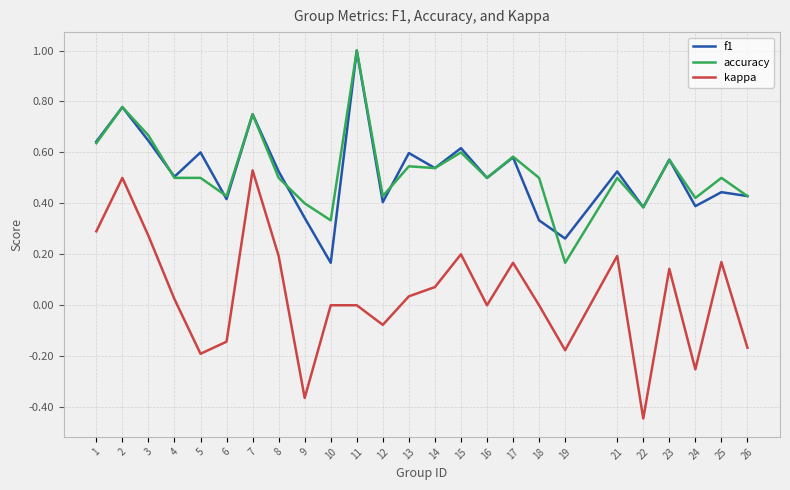

Which category has the lowest value in the accuracy series?

19